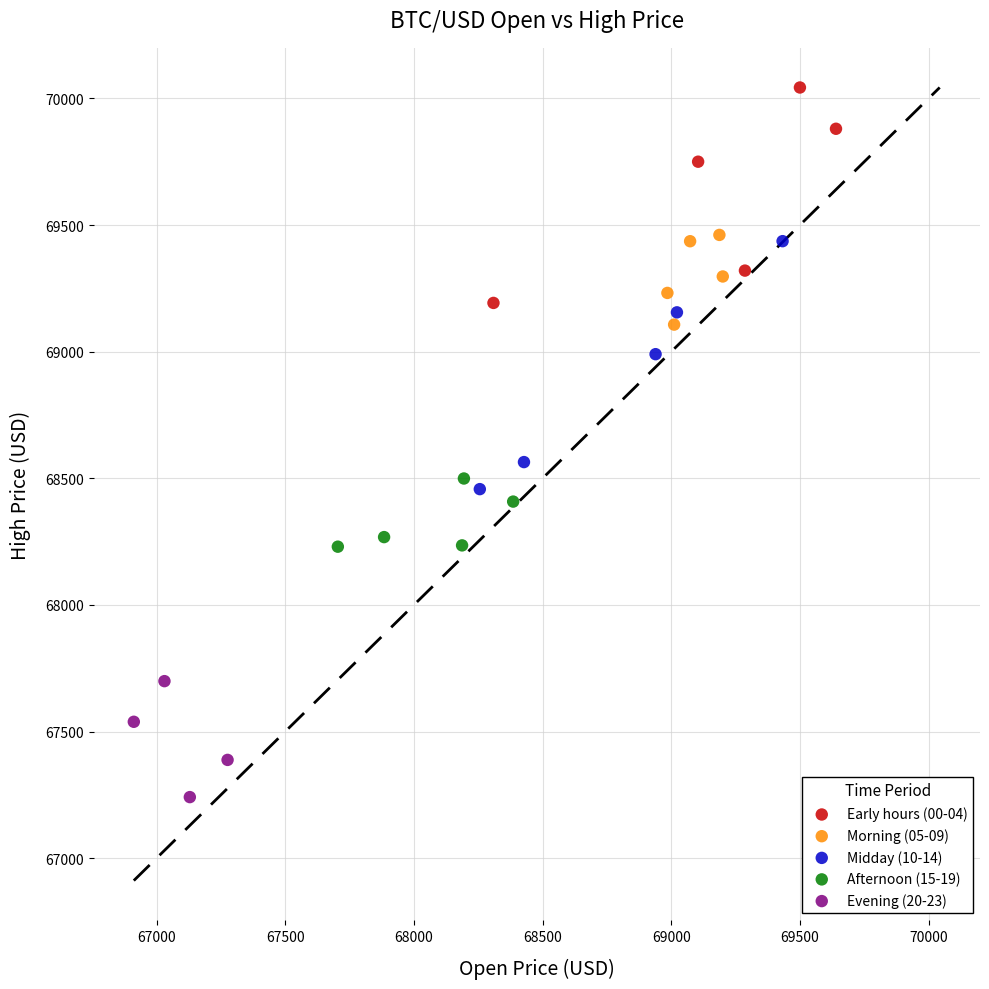

Which series has the widest spread of Y values?

Midday (10-14)